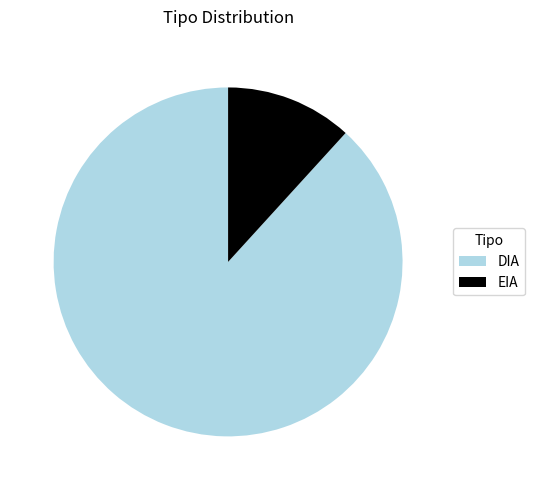

Count the number of slices in the pie.

2